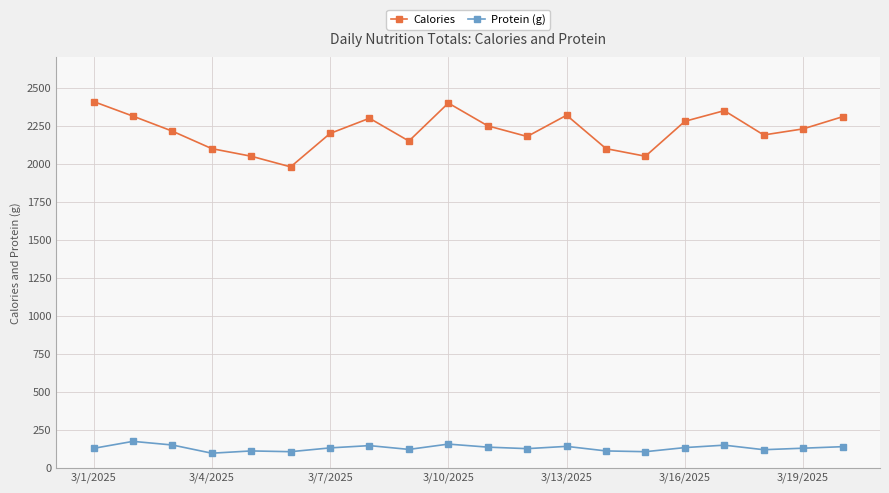

Which series has the widest spread of values?

Calories